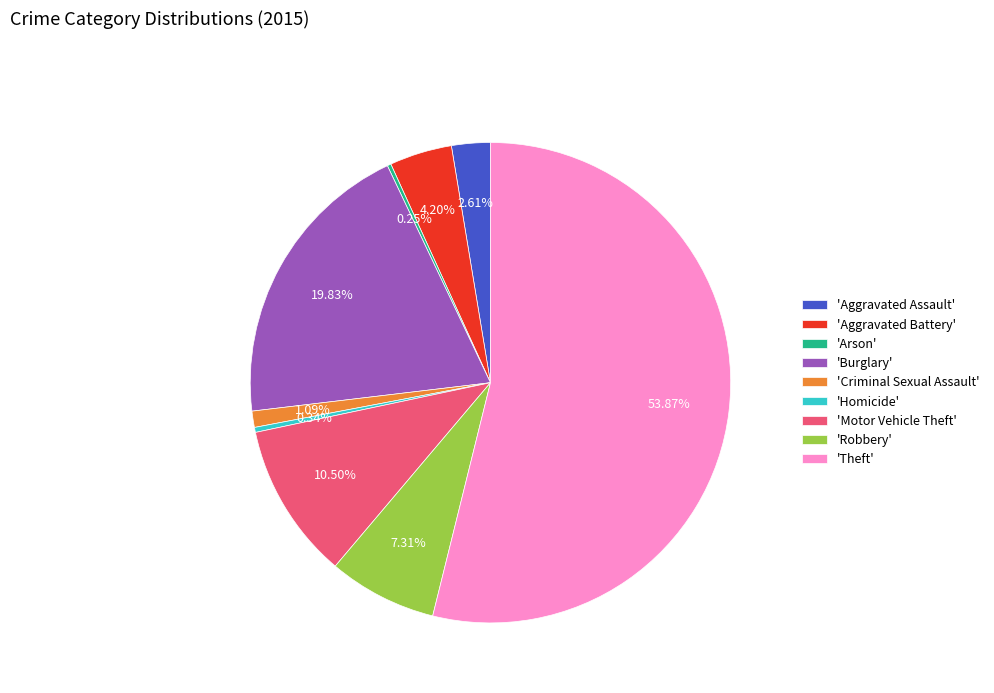

Between 'Theft' and 'Aggravated Battery', which is larger?

'Theft'